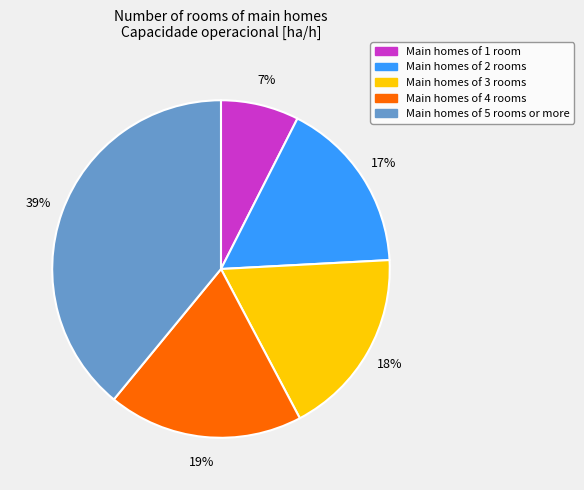

To the nearest percent, what is the average slice percentage?

20%